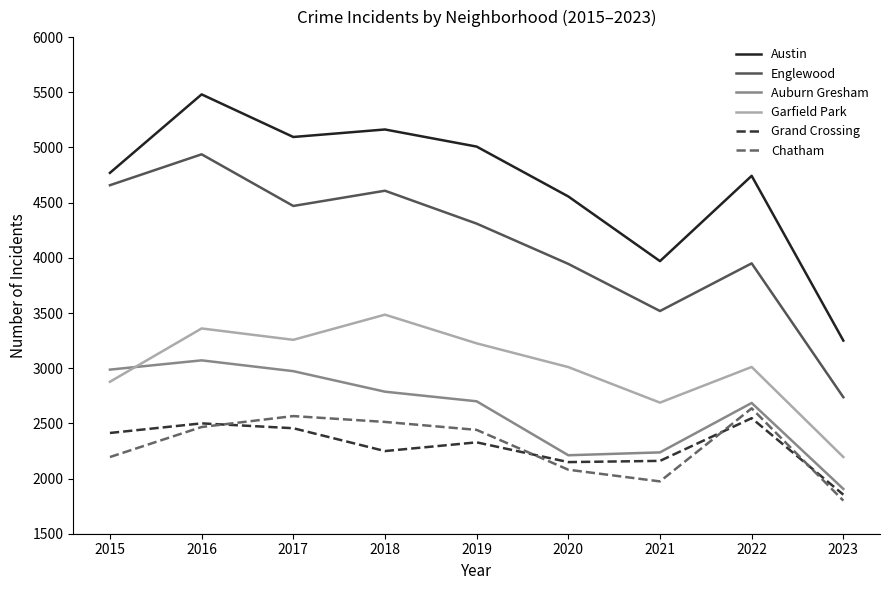

The value of Englewood at 2021 is 1015. True or false?

False